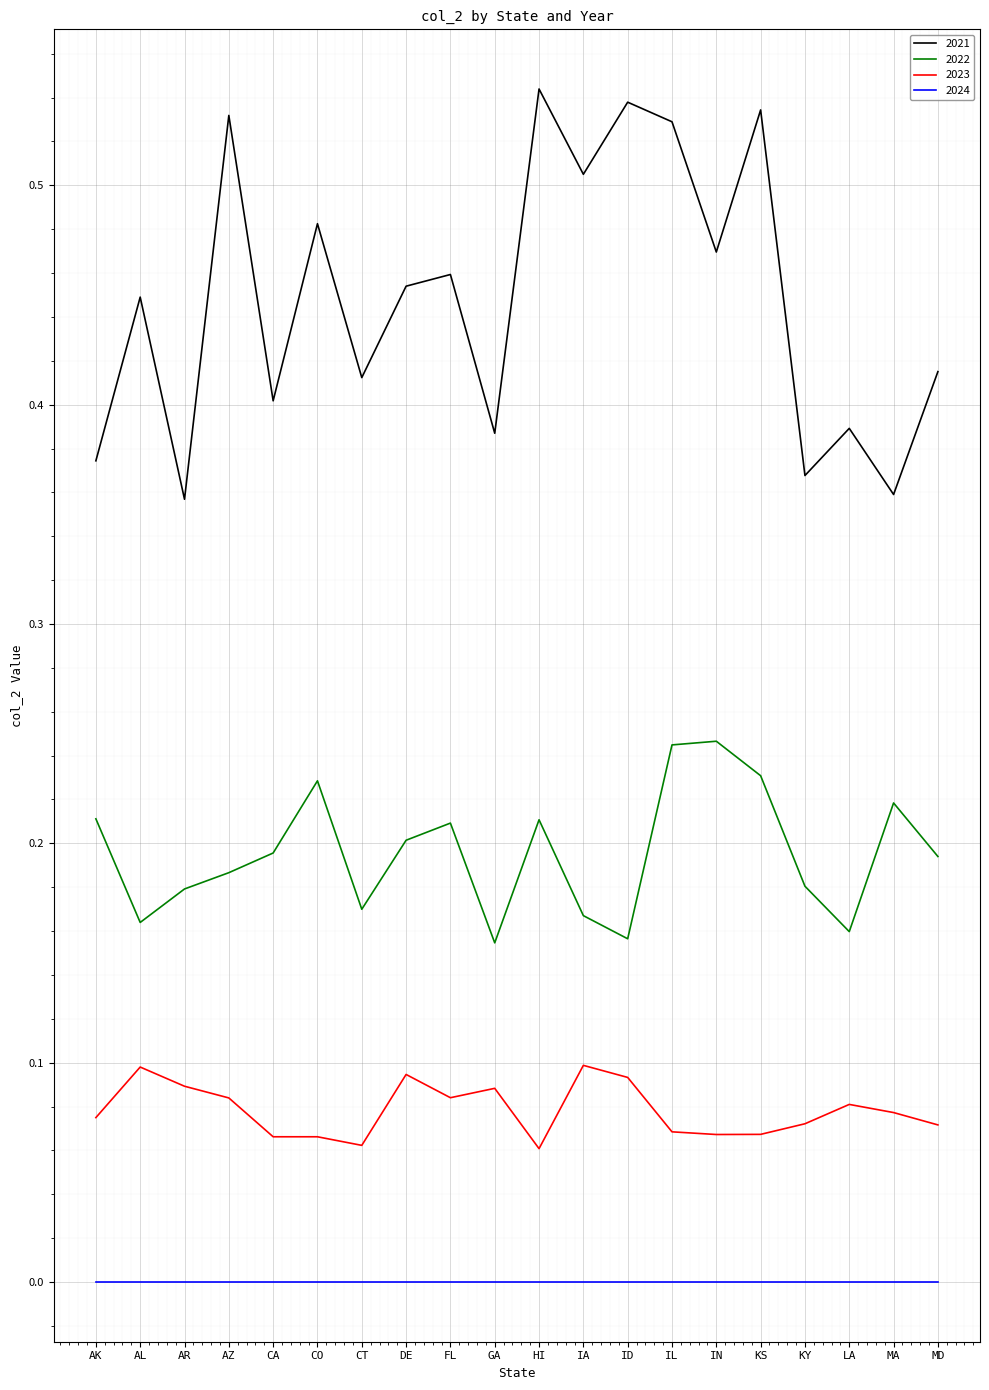

What are all the series names shown in the legend?

2021, 2022, 2023, 2024